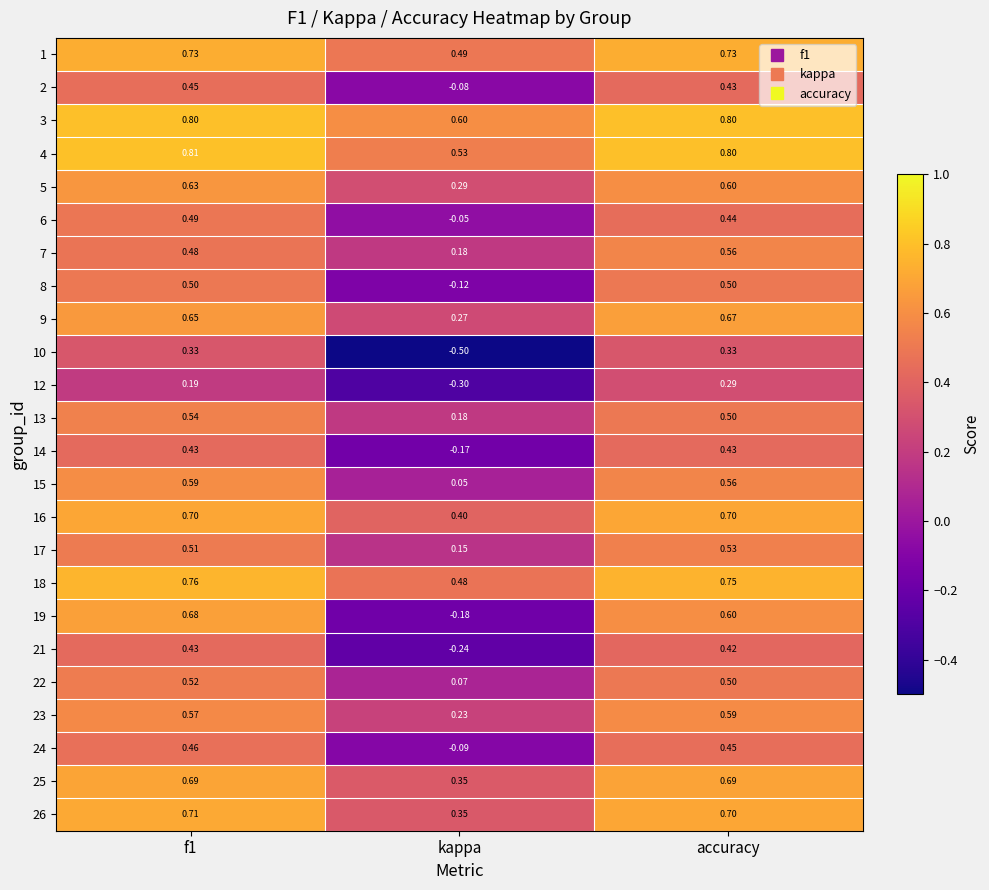

At which category does the chart reach its minimum across all series?

kappa